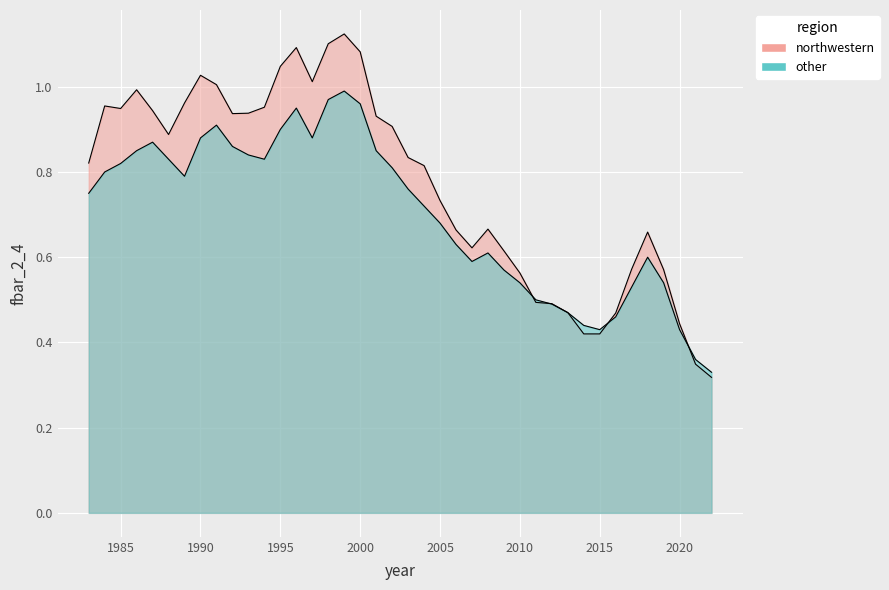

What is the difference between the maximum and minimum values in the northwestern series?

0.8